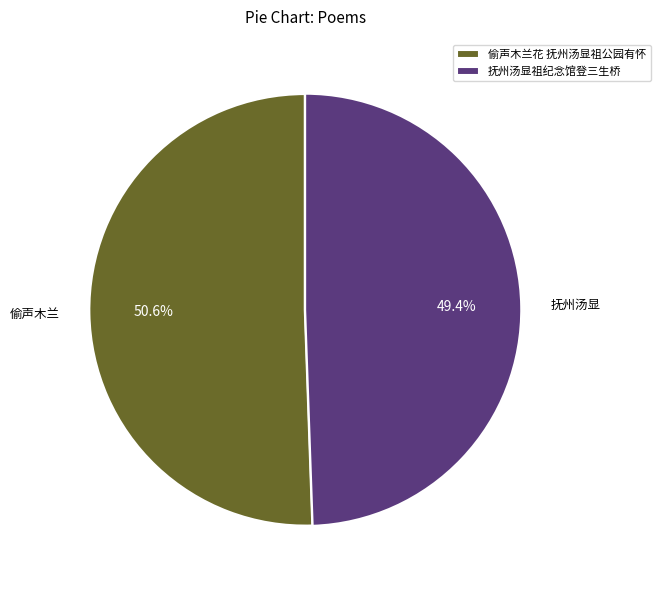

Combined, do 偷声木兰花 抚州汤显祖公园有怀 and 抚州汤显祖纪念馆登三生桥 account for over 50%?

Yes